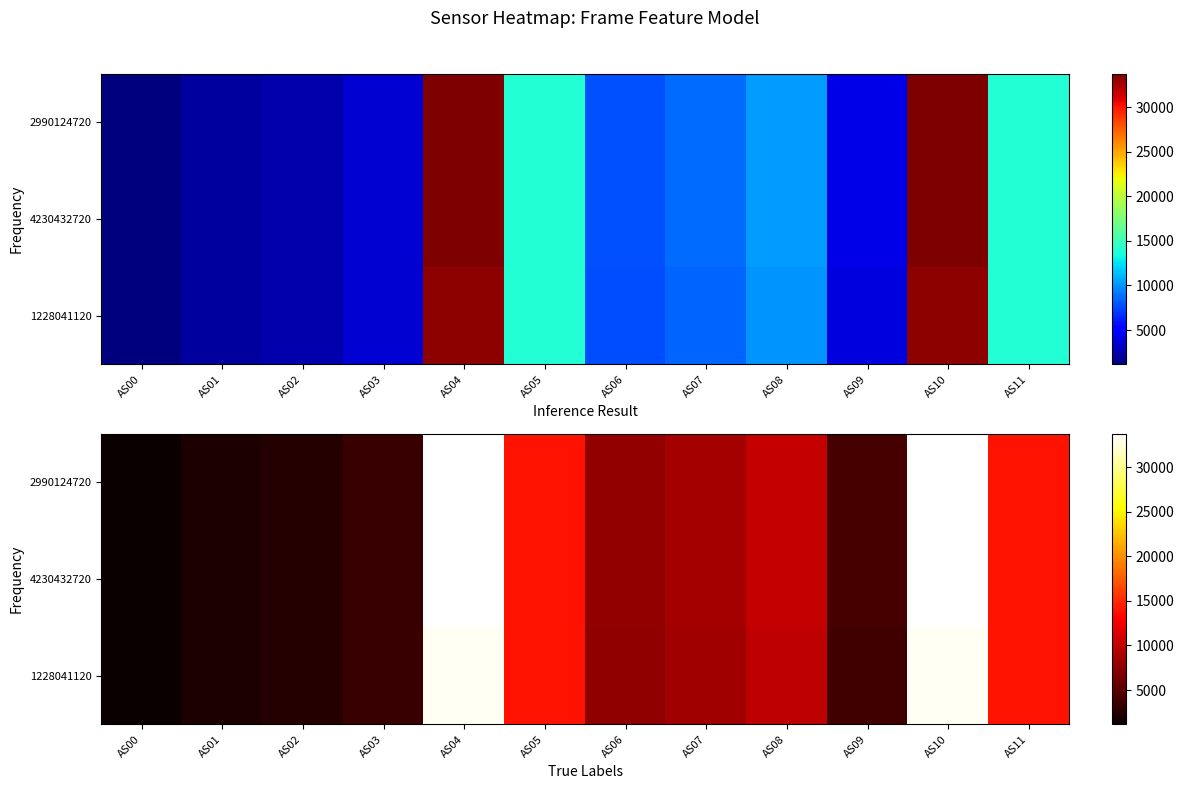

Is it true that 2990124720 equals 3470 at AS01?

False